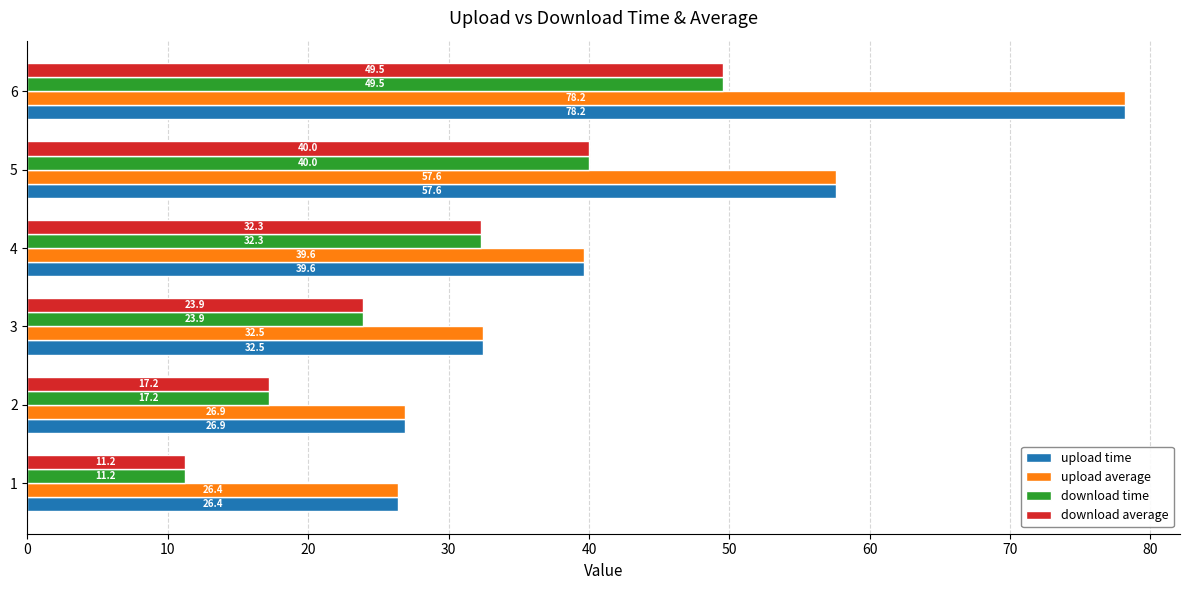

Rank the categories by upload time value from lowest to highest.

1, 2, 3, 4, 5, 6